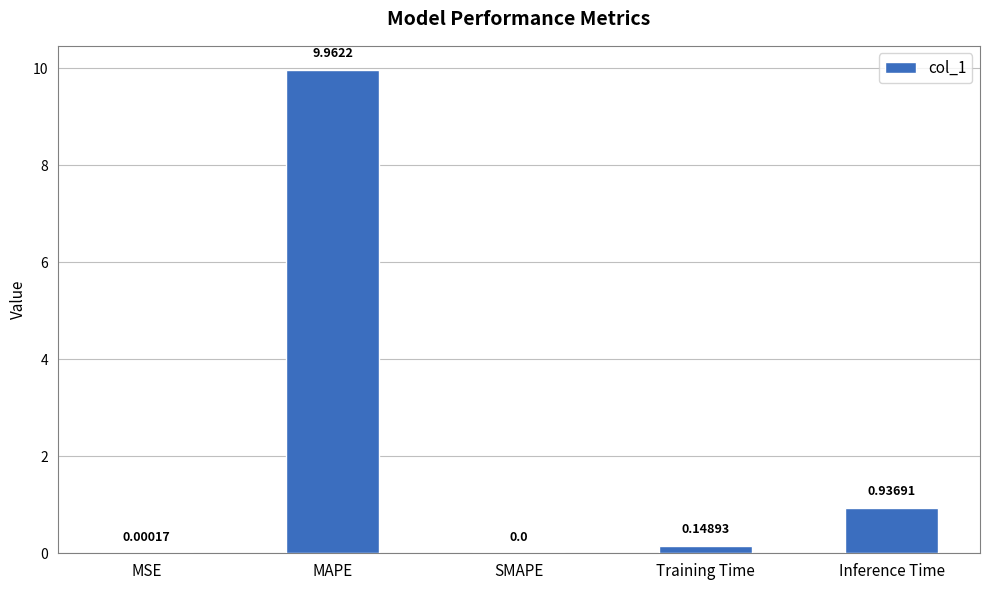

Is it true that the value at MAPE is 3.7?

False